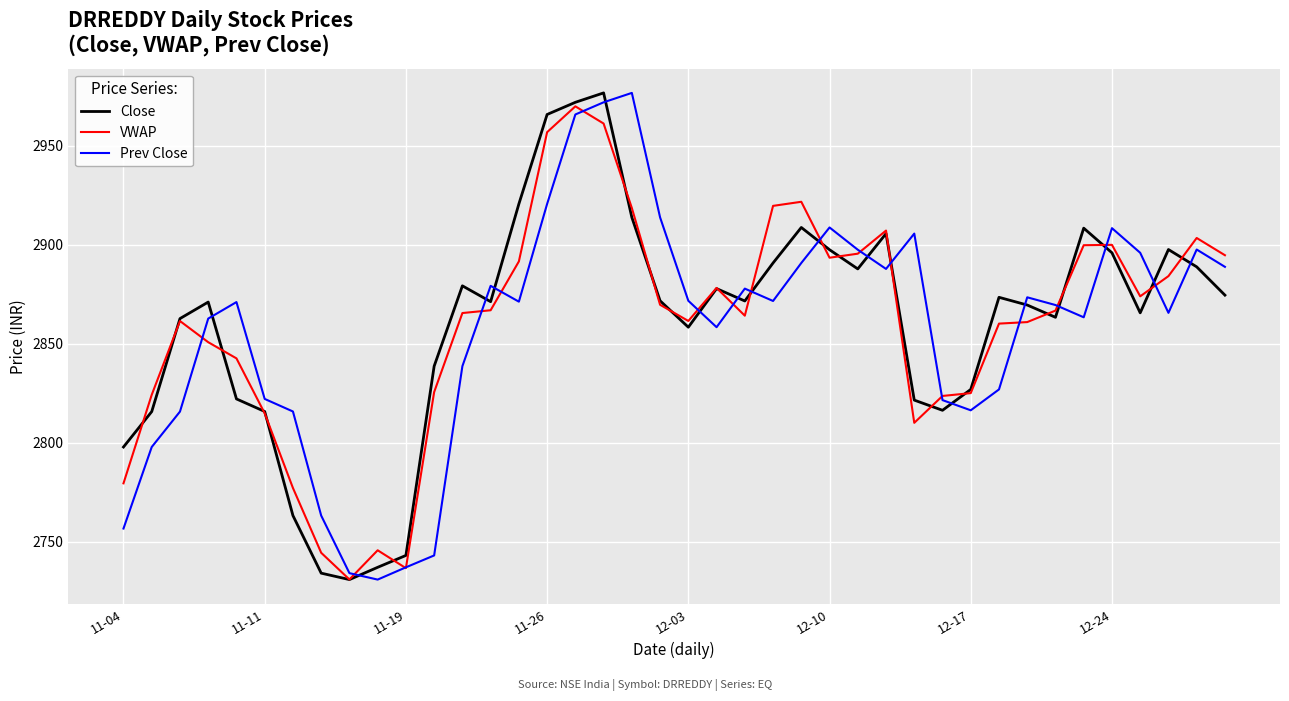

Which series ends up on top after the final intersection of Prev Close and Close?

Prev Close